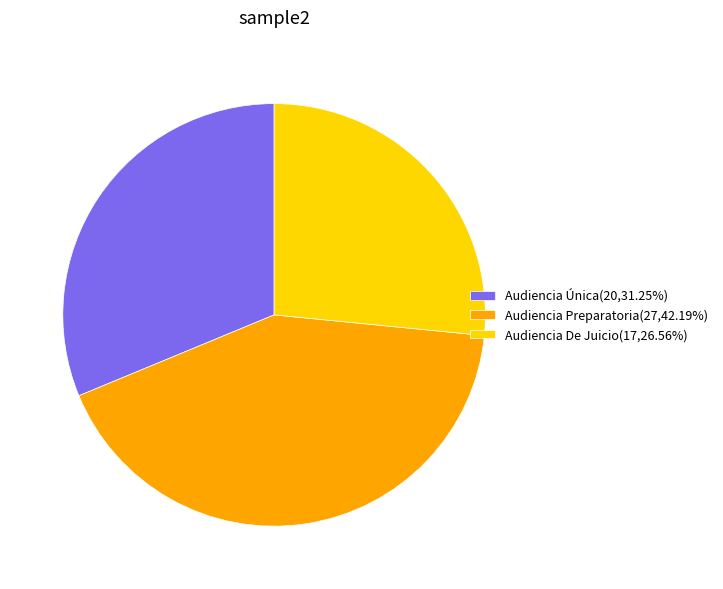

Which slice is the largest?

Audiencia Preparatoria